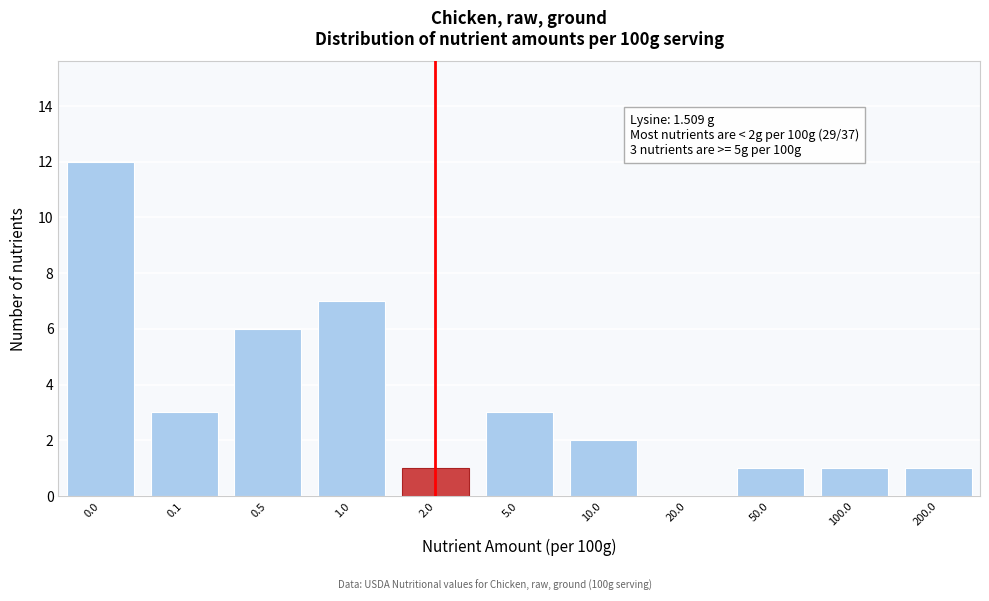

Reading left to right, transcribe all the data shown in this chart.

0.0=12	0.1=3	0.5=6	1.0=7	2.0=1	5.0=3	10.0=2	20.0=0	50.0=1	100.0=1	200.0=1